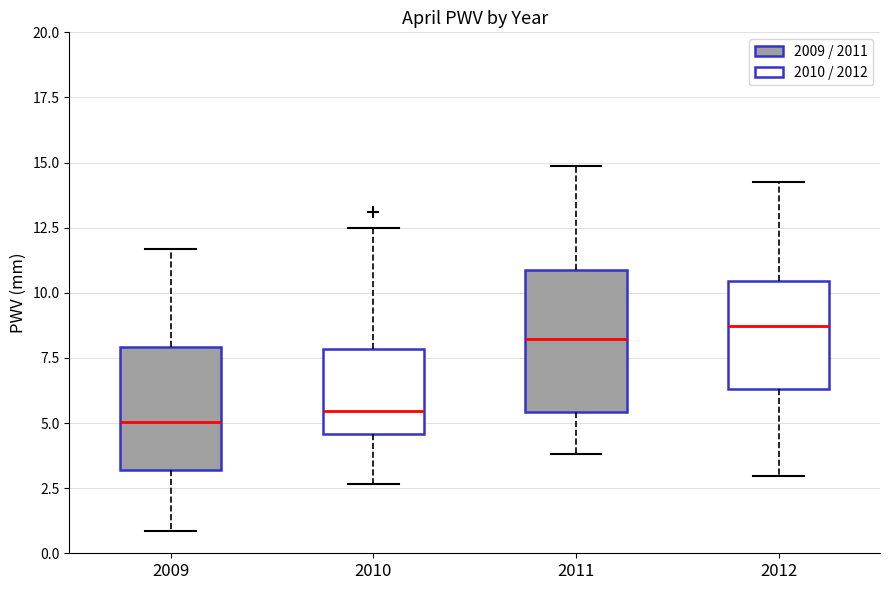

Which box is the tallest, from its lower edge to its upper edge?

2011